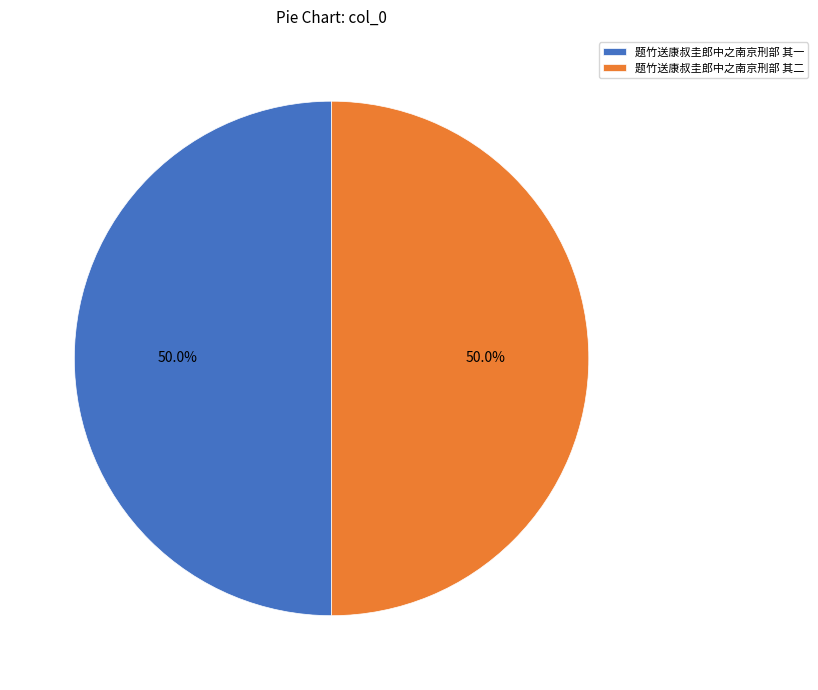

To the nearest percent, what percentage of the pie is 题竹送康叔圭郎中之南京刑部 其一?

50%